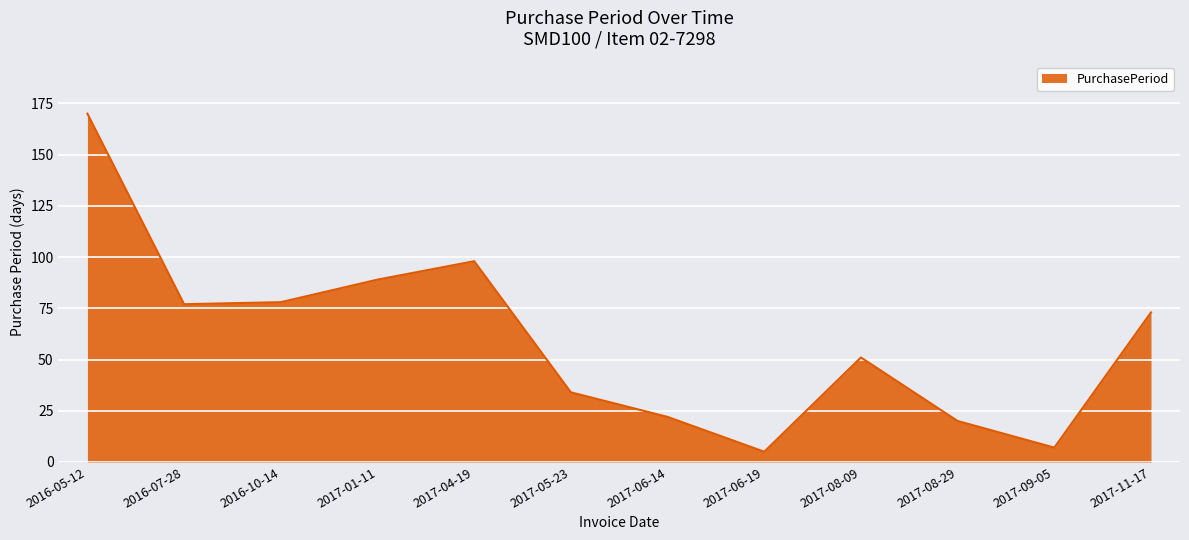

Where is the data nearest to the value 87?

2017-01-11